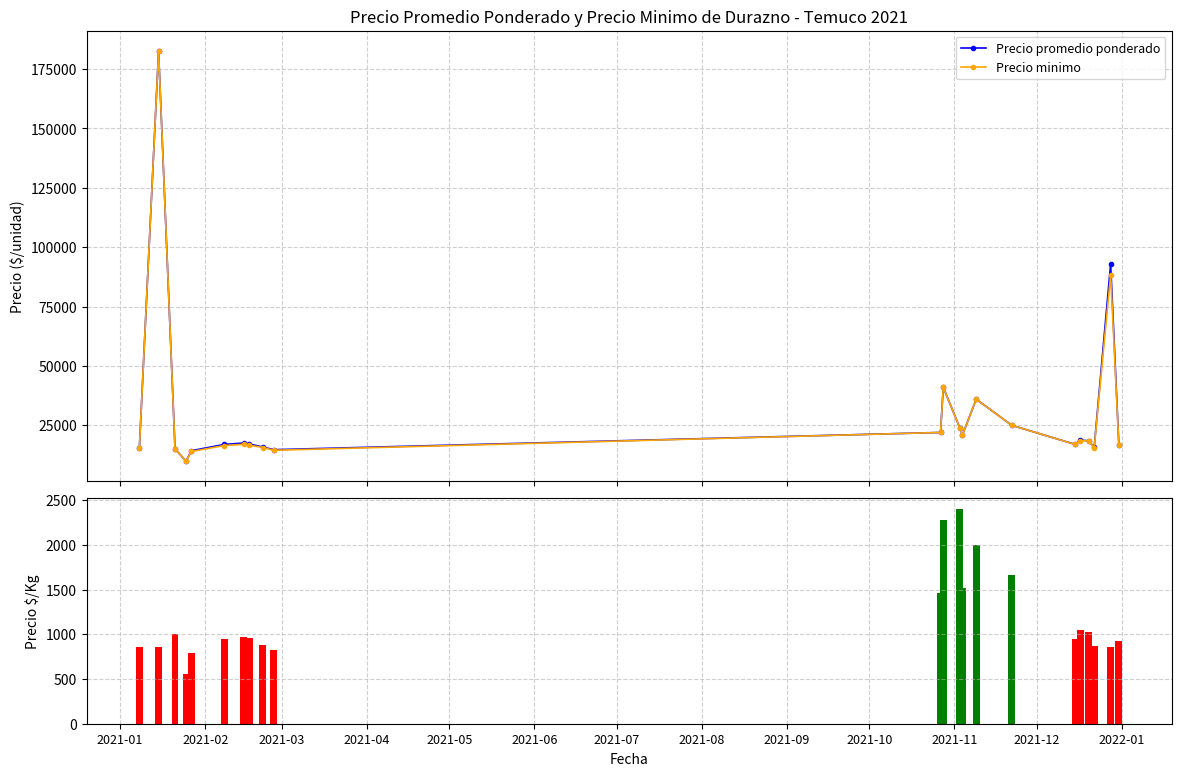

What is the minimum value shown in the chart?

556.0